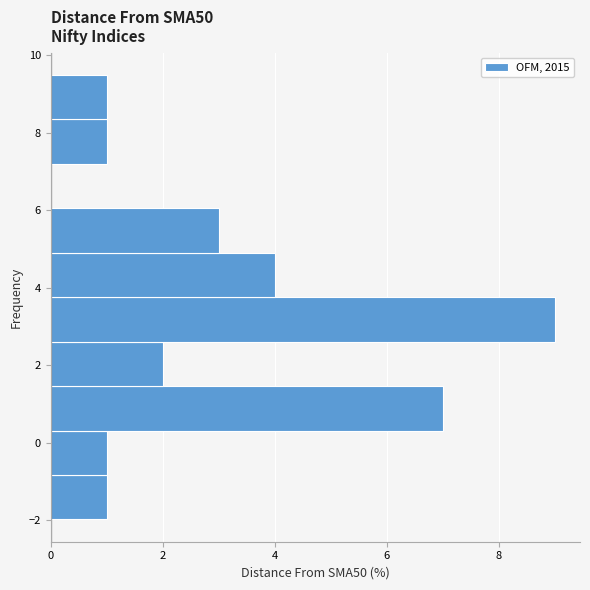

Which range on the y-axis has the longest bar?

2.6 to 3.8